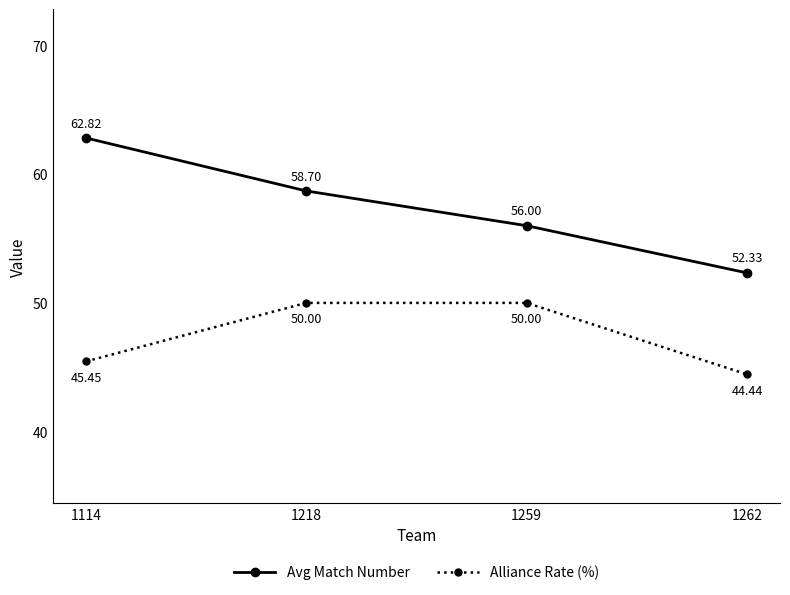

The value of Alliance Rate (%) at 1259 is 50.0. True or false?

True